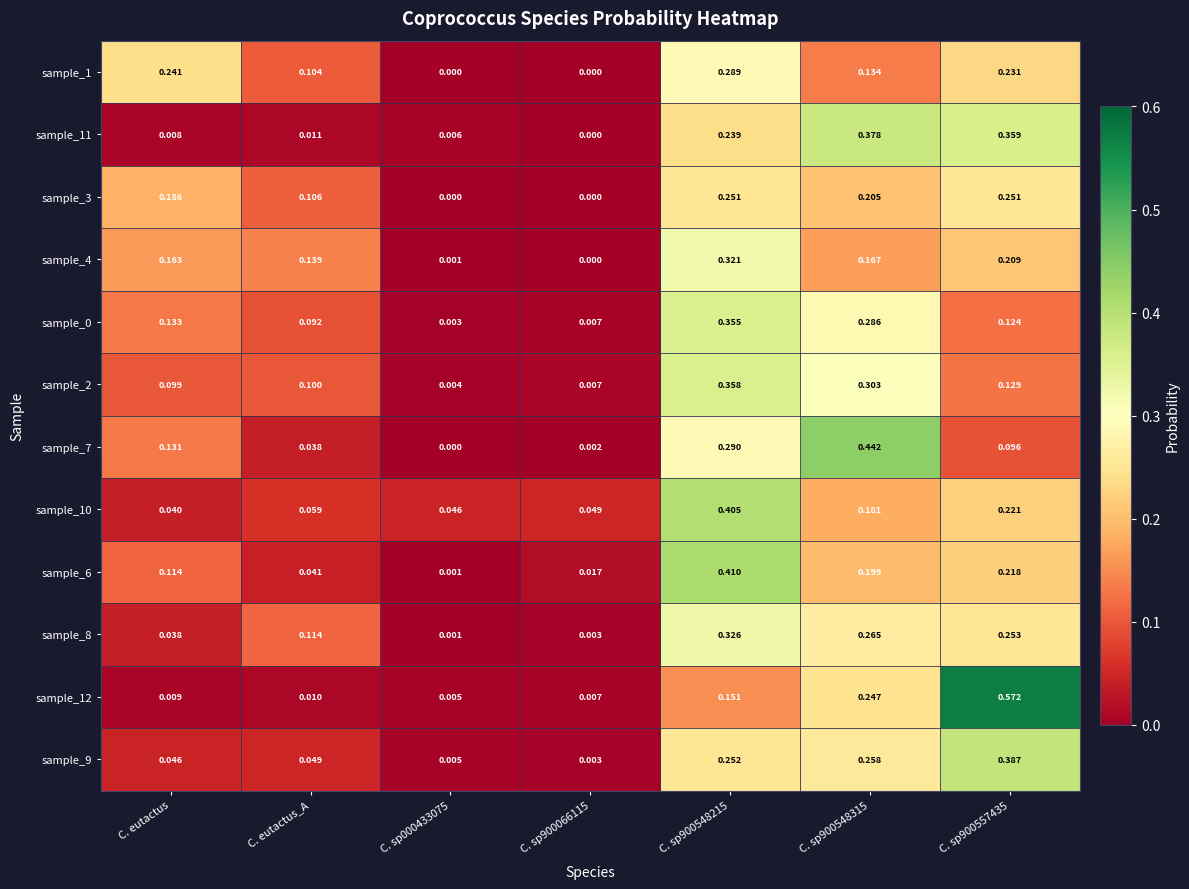

Is the value of sample_11 at C. sp900548215 greater than the value of sample_8 at C. sp900066115?

Yes